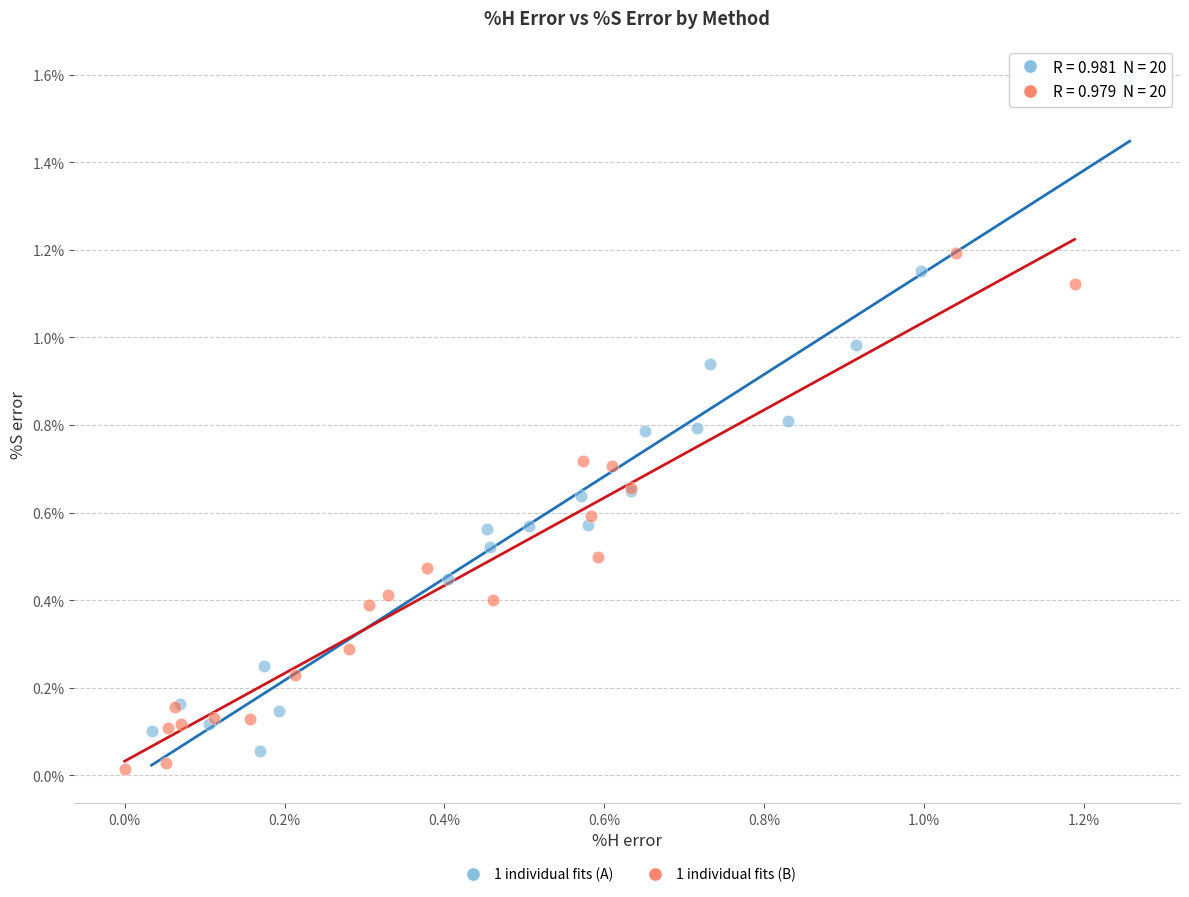

Which series reaches the maximum Y coordinate?

1 individual fits (A)